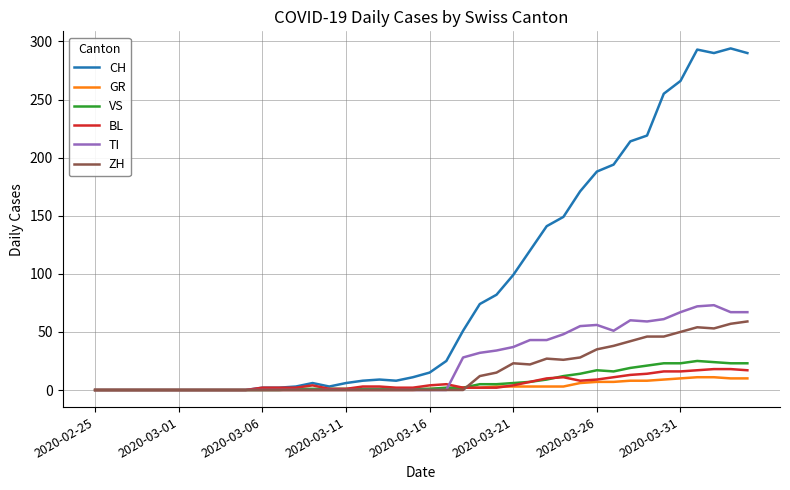

Which series has the largest total across all categories?

CH